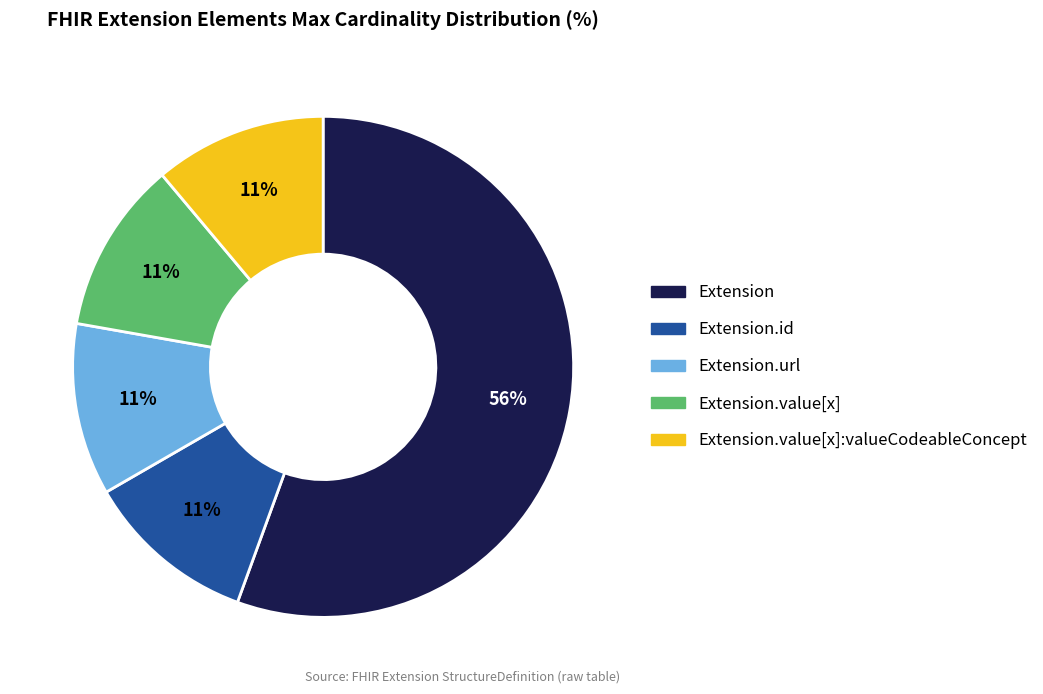

Is there any slice that represents more than half of the pie?

Yes